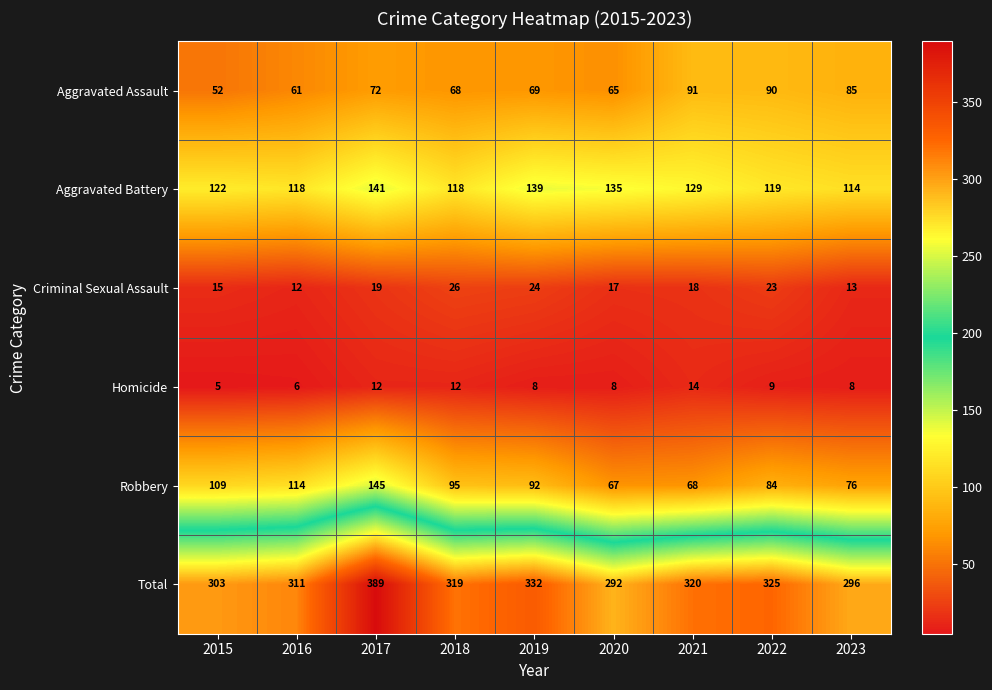

What is the sum of the Total values at 2021 and 2019?

652